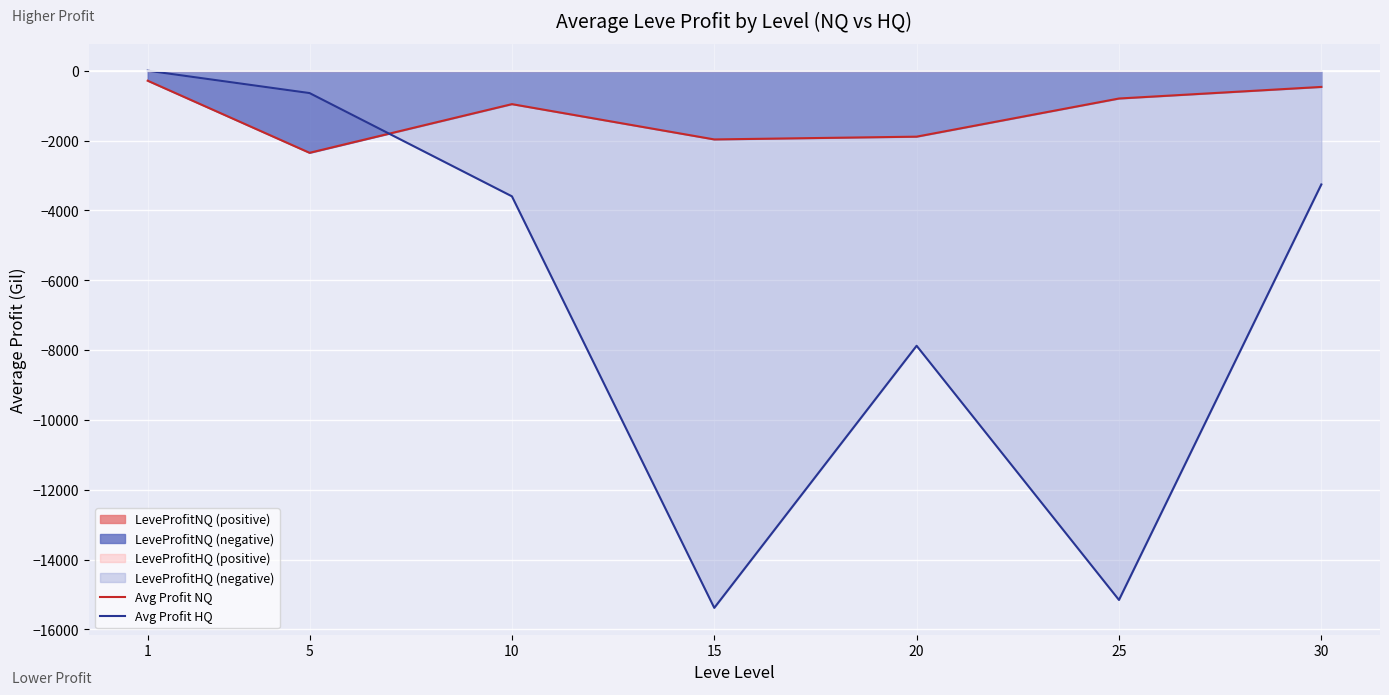

Rank the series by their average value, from lowest to highest.

Avg Profit HQ, Avg Profit NQ